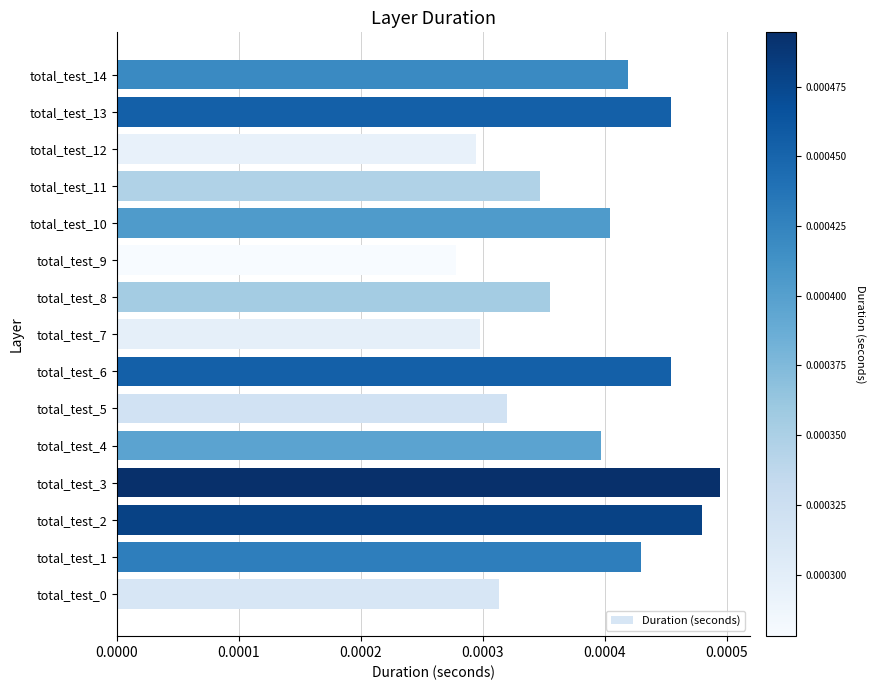

Where is the data nearest to the value 0?

total_test_9